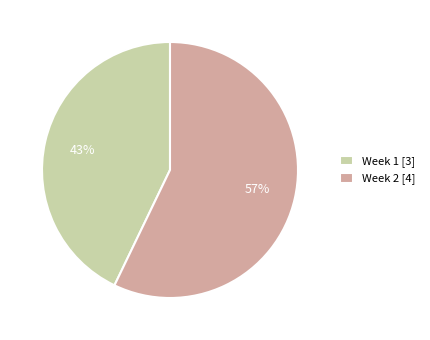

Which category has the smallest portion of the pie?

Week 1